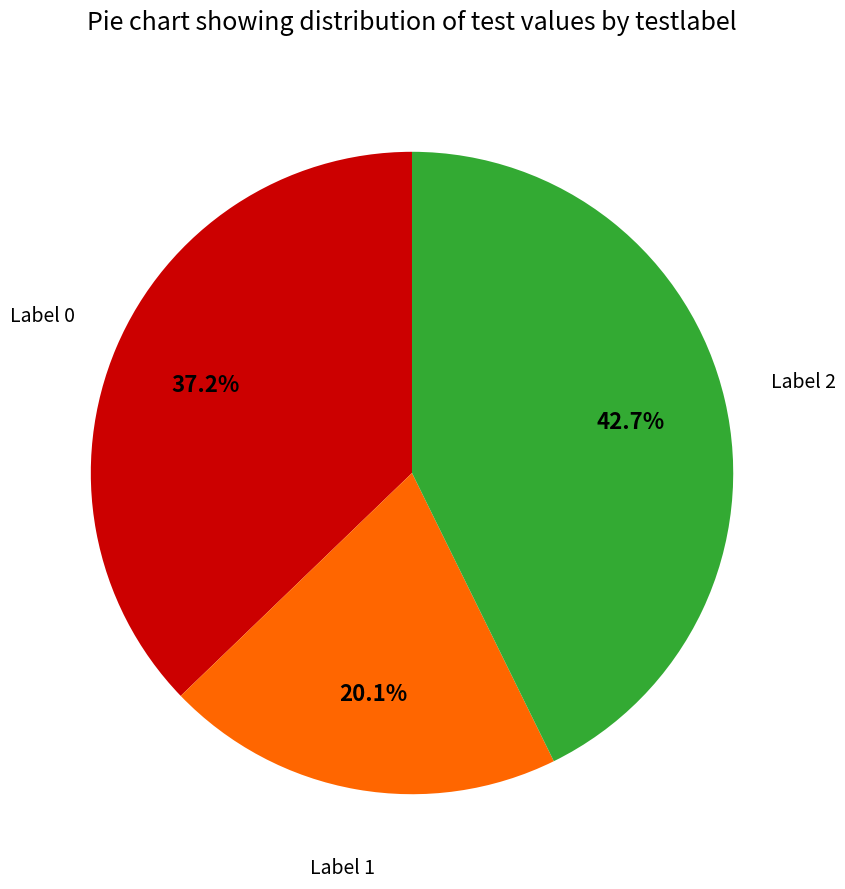

Is there any slice that represents more than half of the pie?

No